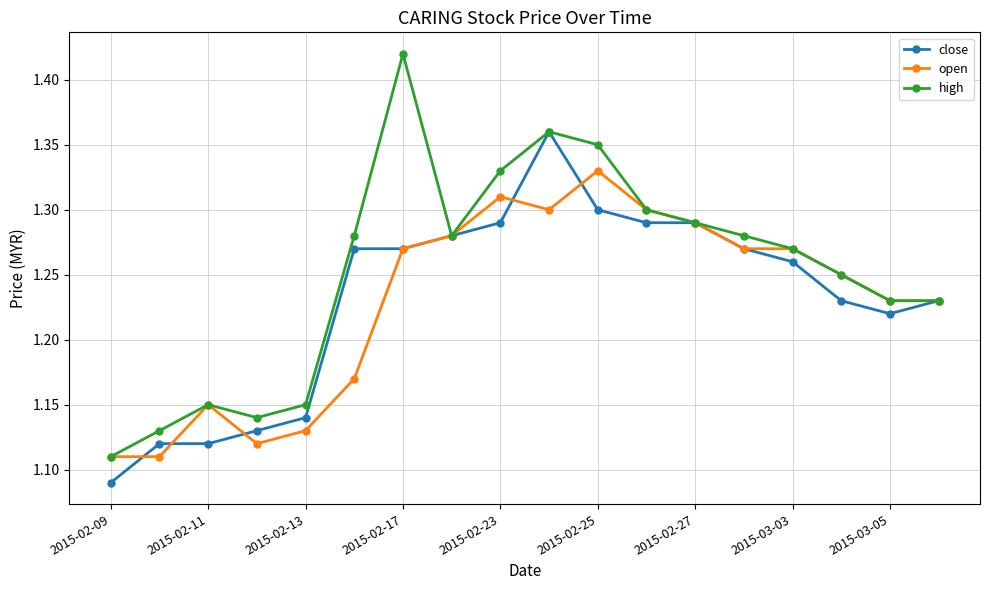

What is the sum of all open values?

22.1